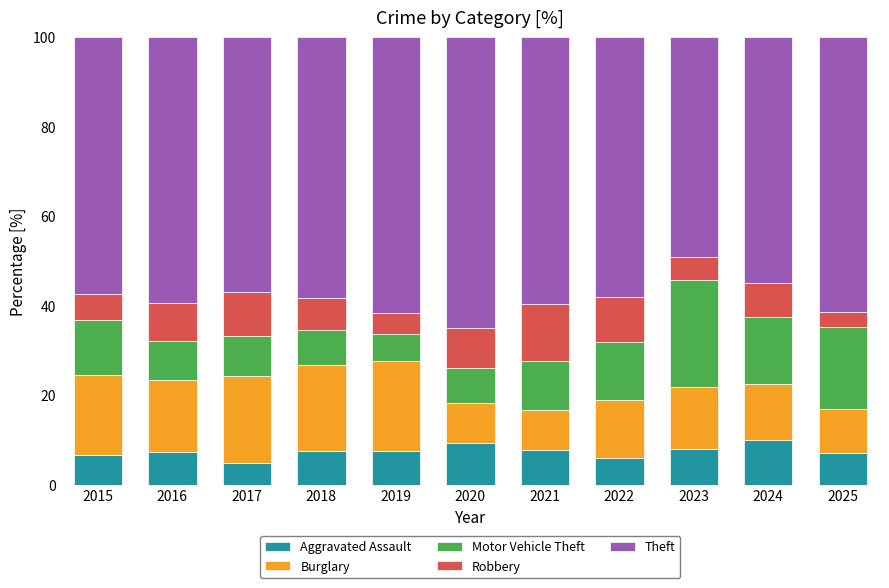

True or false: Aggravated Assault has a value of 7.3 at 2016.

True